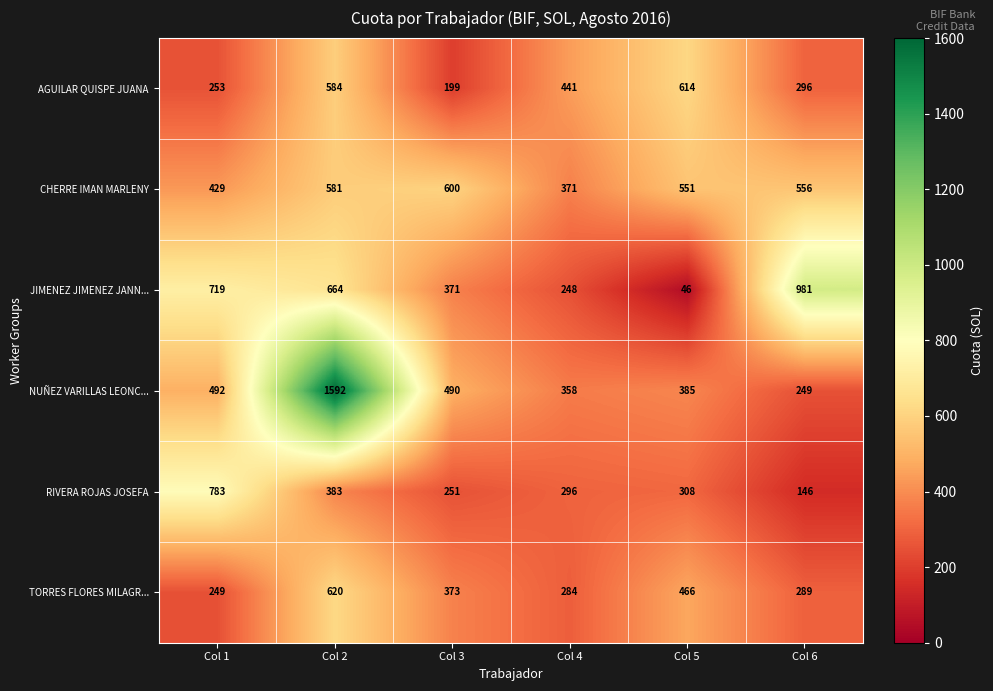

Which series changed the most between Col 1 and Col 3?

RIVERA ROJAS JOSEFA